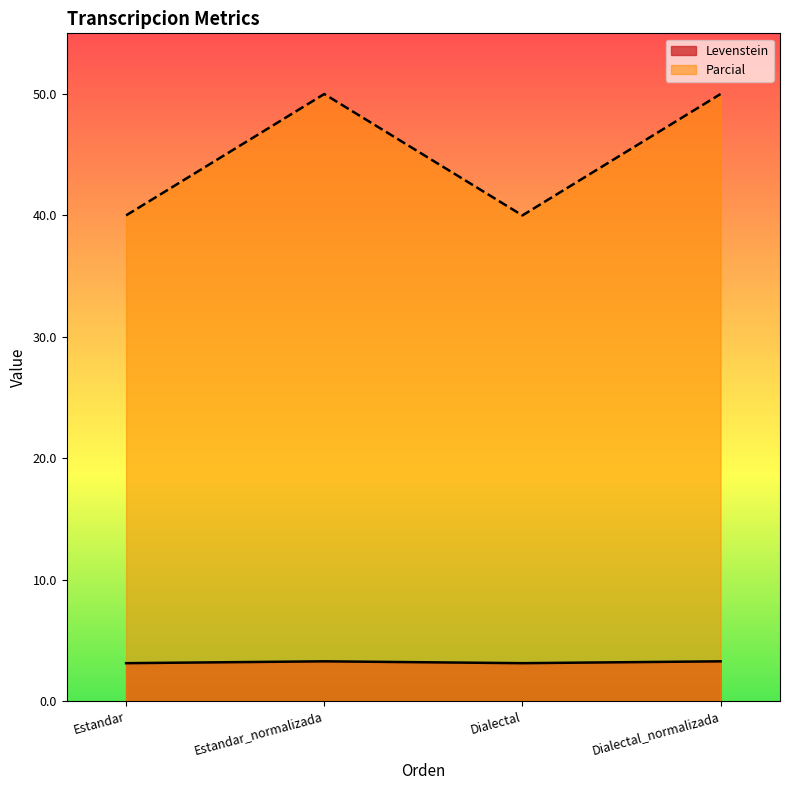

Is the value of Levenstein at Estandar greater than the value of Parcial at Dialectal?

No